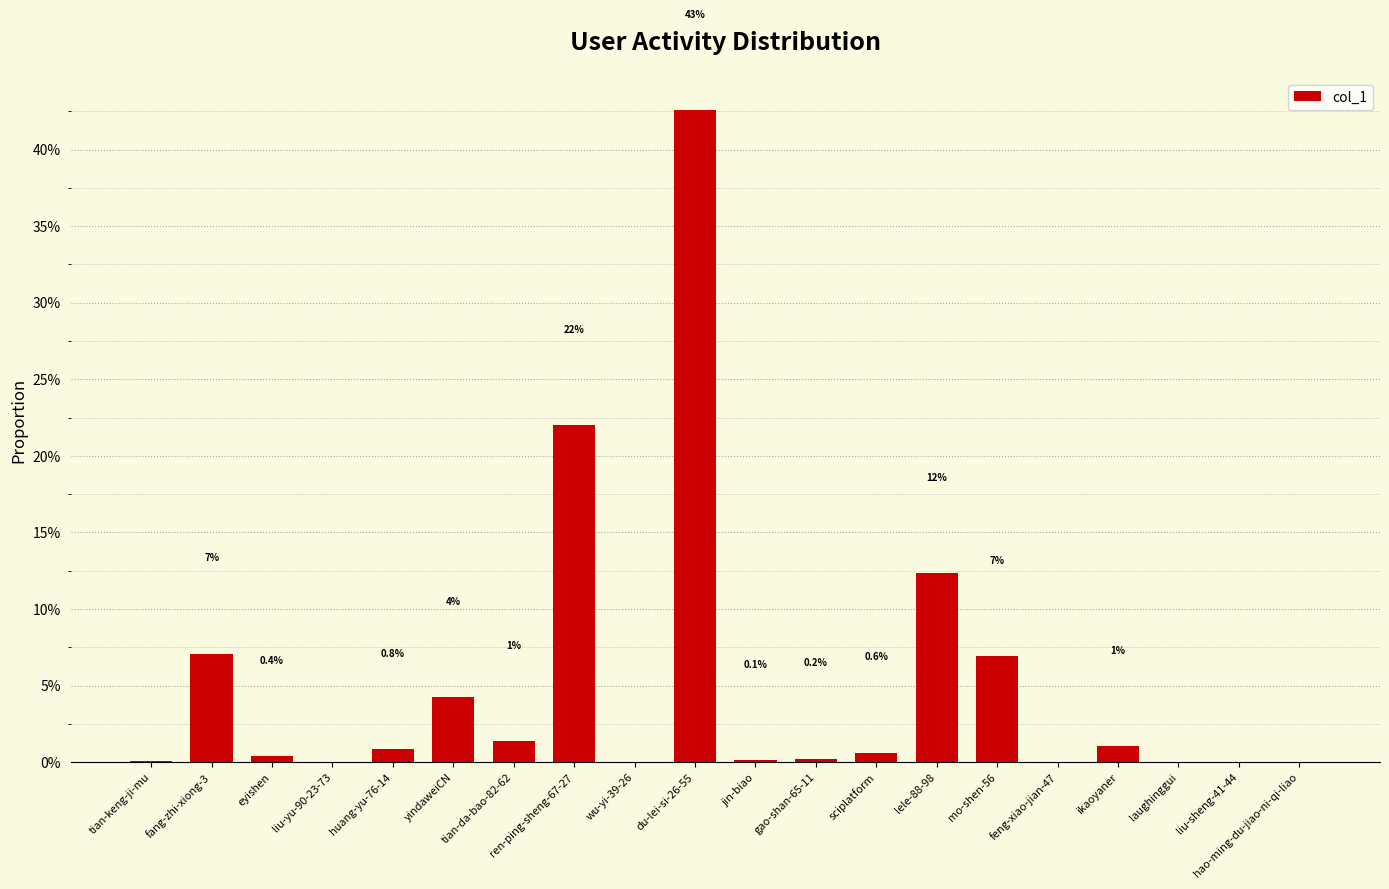

Are the bars horizontal?

No